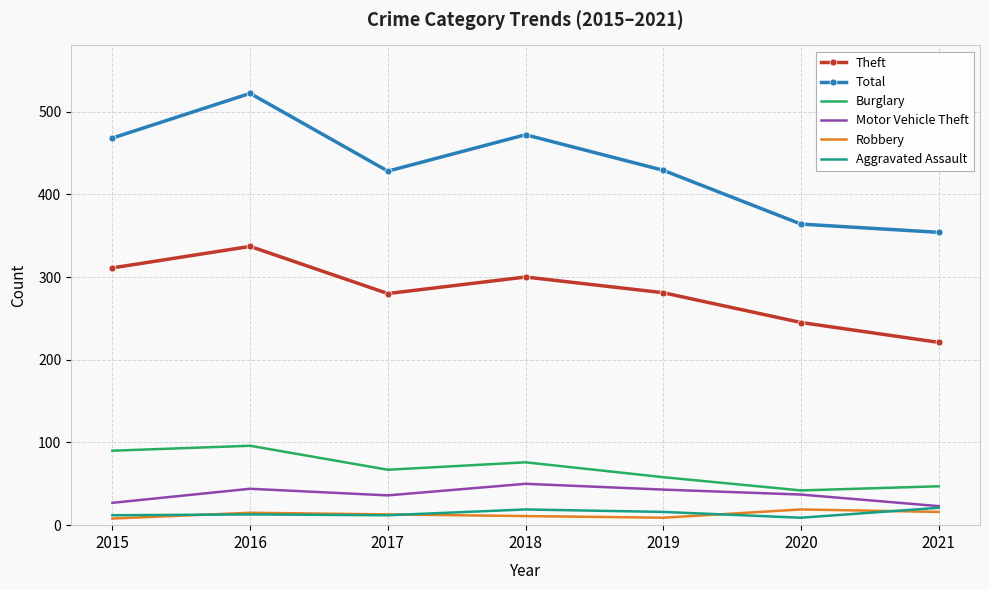

How many distinct data groups are displayed?

6